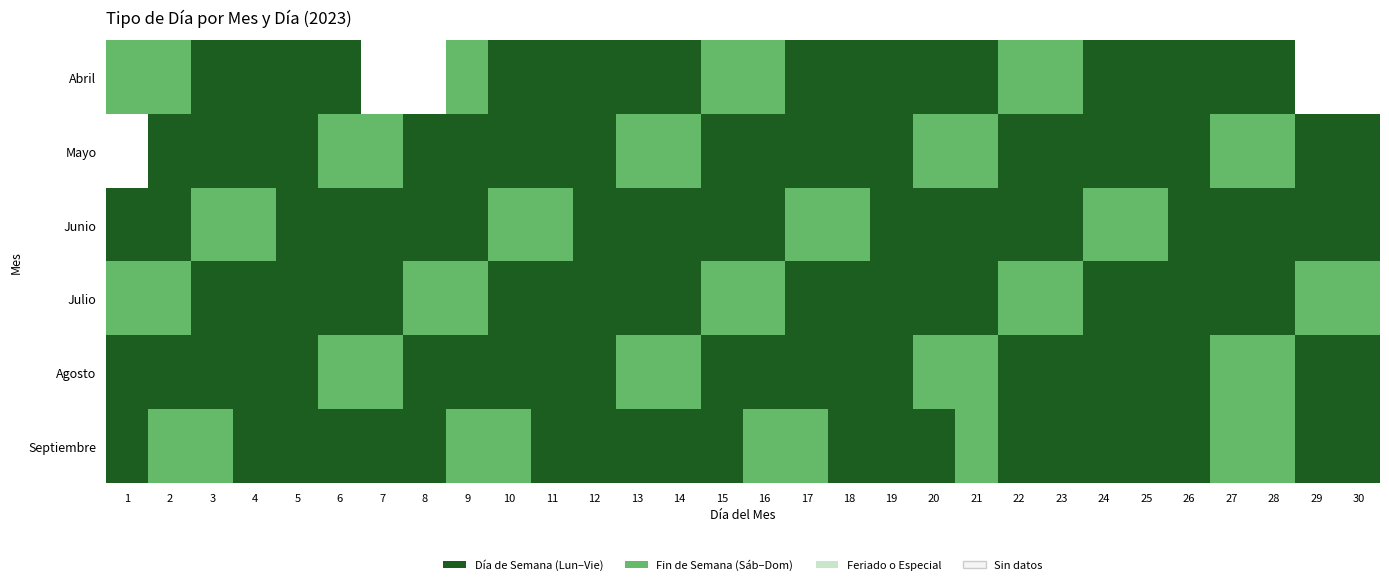

List the series in order of their peak value, lowest first.

Abril, Mayo, Junio, Julio, Agosto, Septiembre